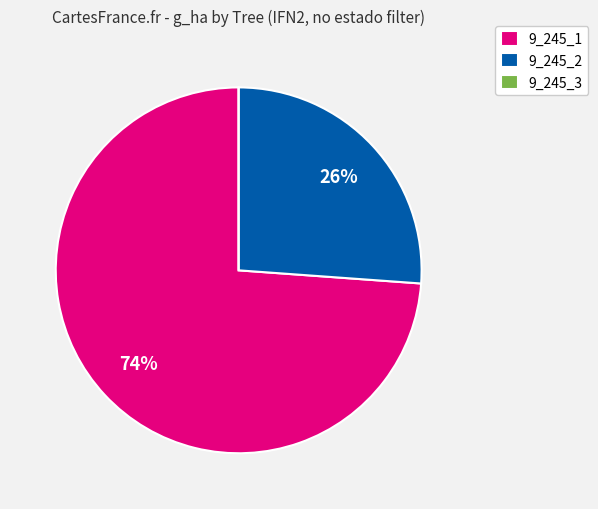

To the nearest percent, what portion does 9_245_2 represent?

26%